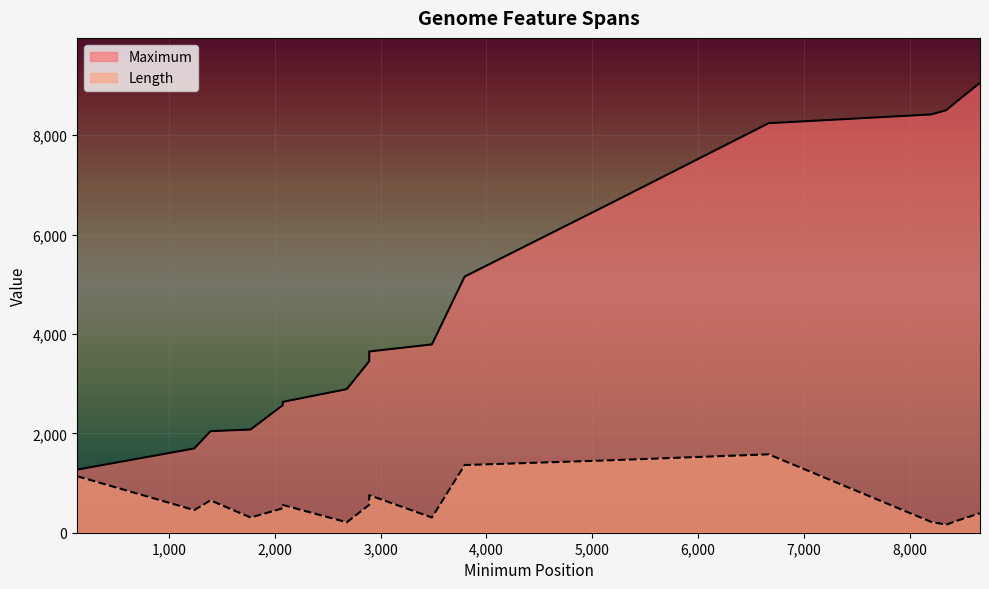

Where does the Length series first go above 561?

134